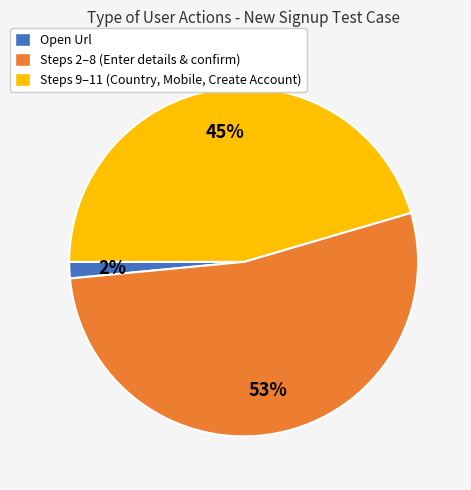

What is the largest slice in the pie chart?

Steps 2–8 (Enter details & confirm)